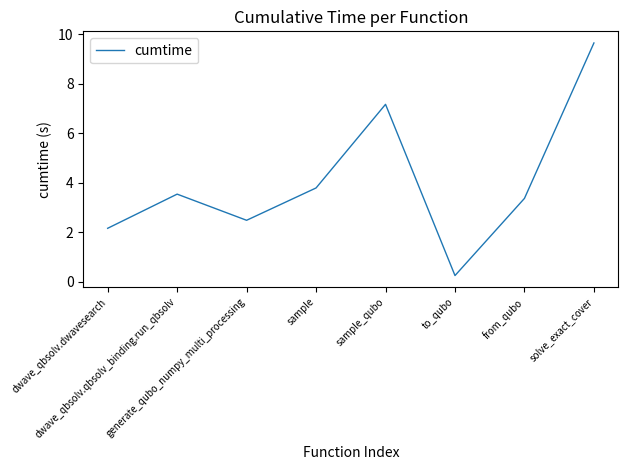

At which label is the value closest to 4?

sample